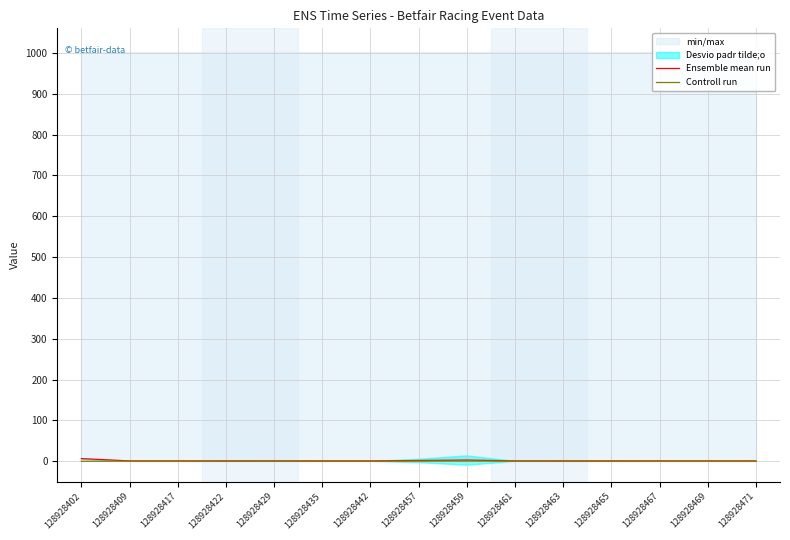

What is the highest value of the Controll run series?

0.7